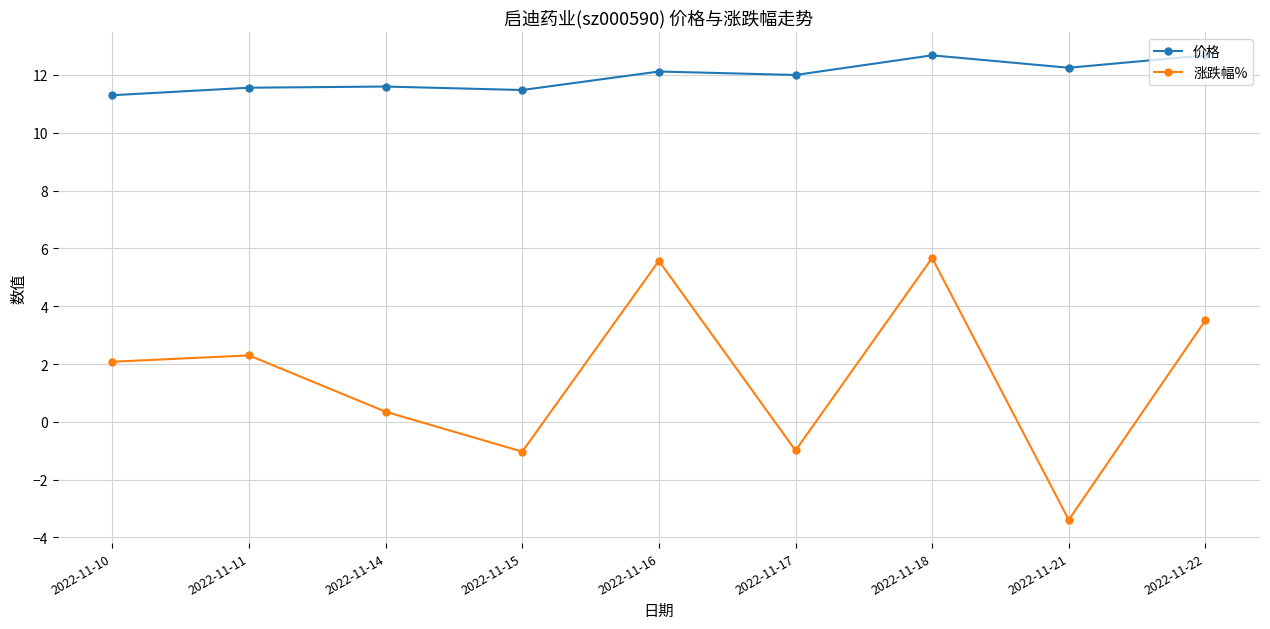

Rank the series by their average value, from lowest to highest.

涨跌幅%, 价格